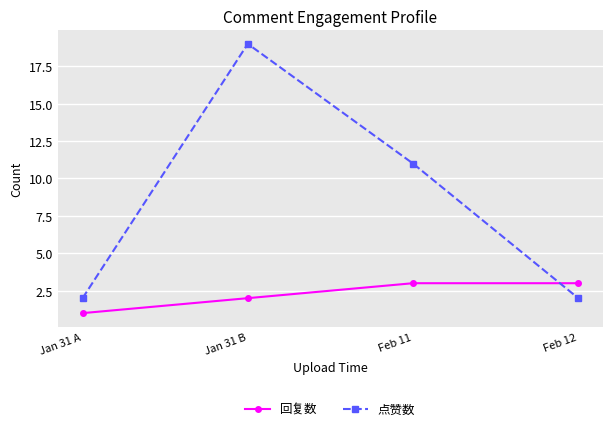

At which category is the sum across all series the highest?

Jan 31 B